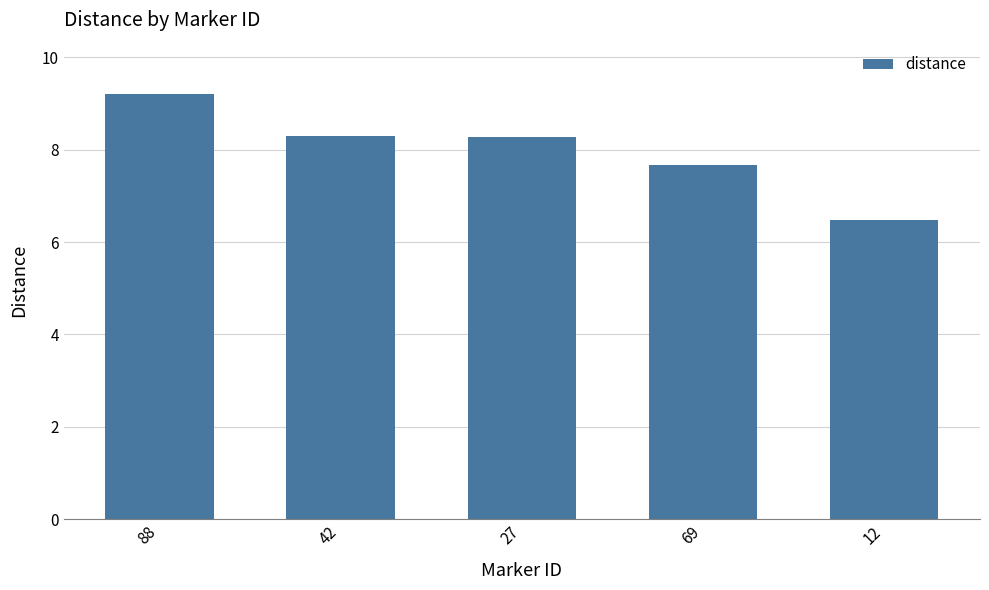

What position from the right is 27?

3